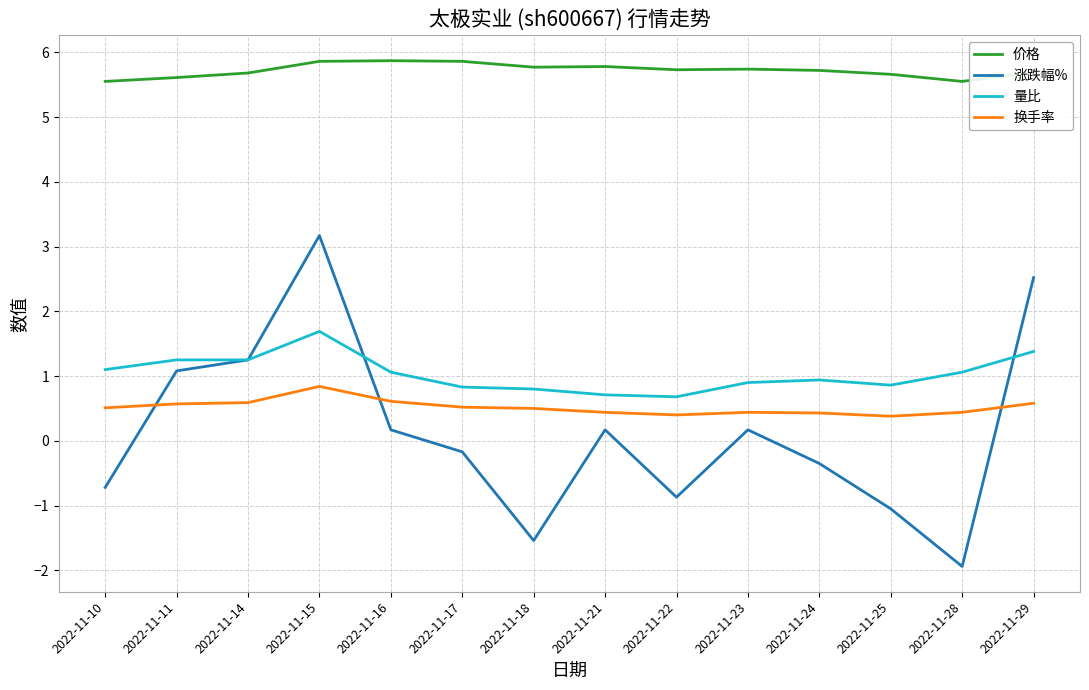

At which category does 涨跌幅% reach its first local peak?

2022-11-15